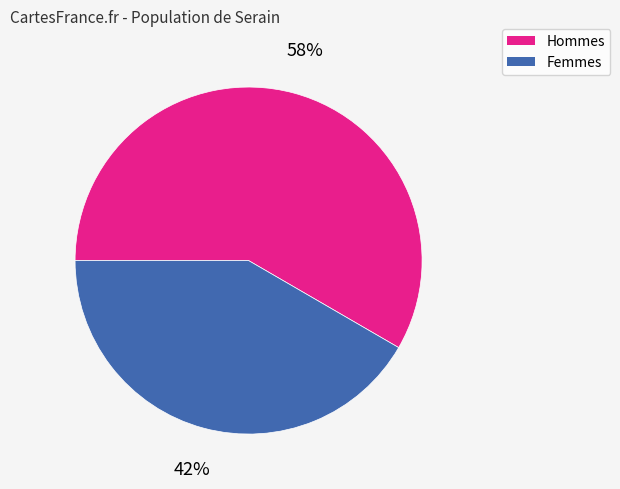

Is there any slice that represents more than half of the pie?

Yes